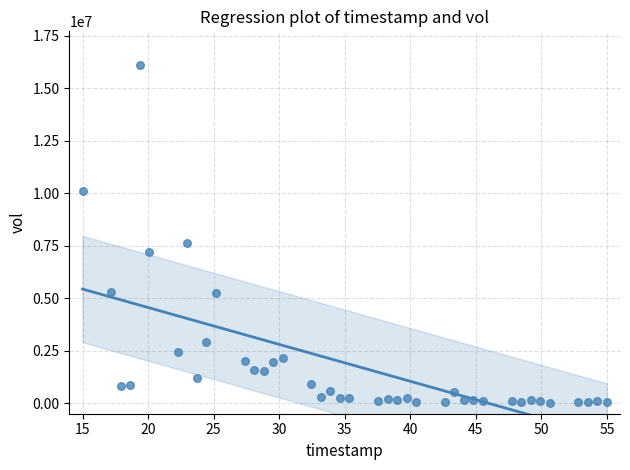

What Y value in the scatter plot is closest to 8058550?

7603200